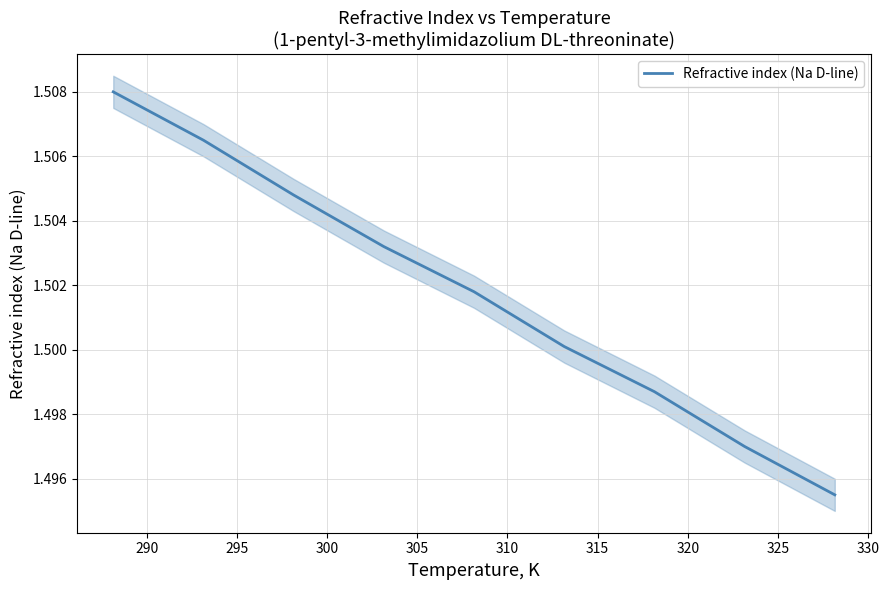

How many lines are shown in the chart?

1